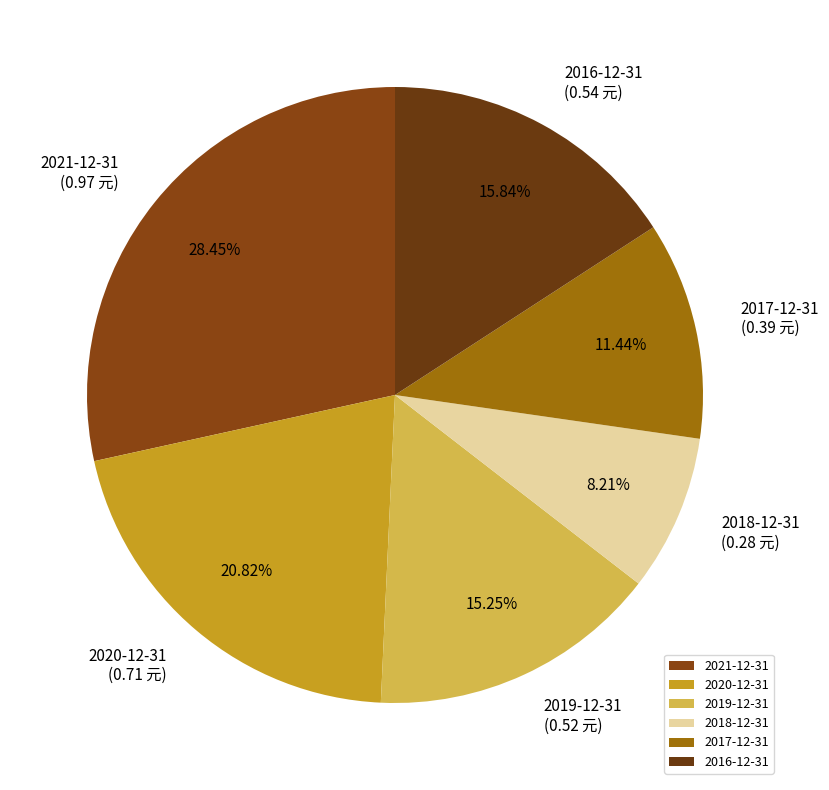

True or false: 2018-12-31 accounts for 18% of the total.

False